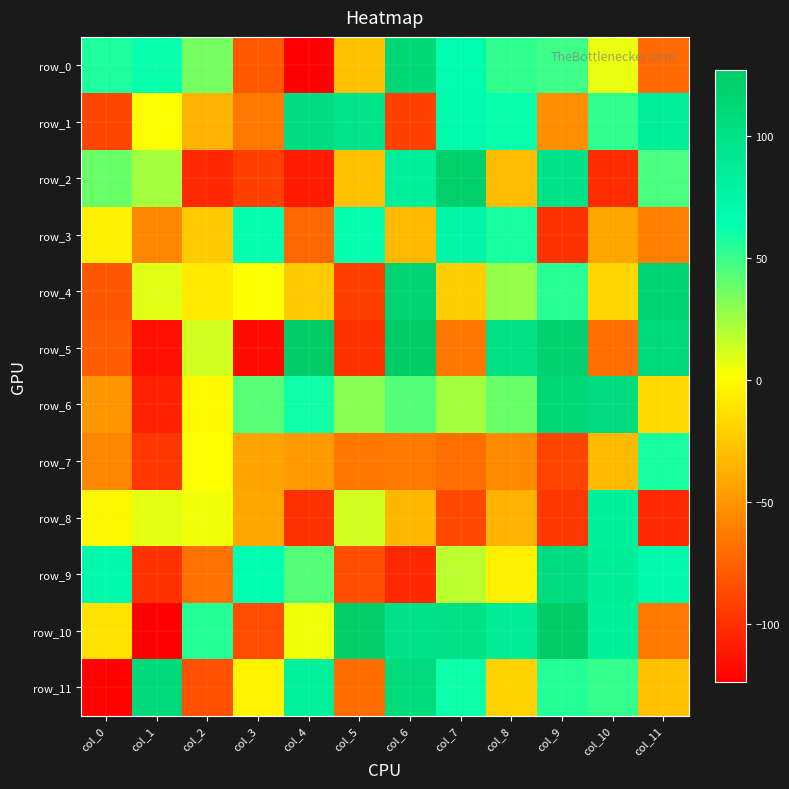

Reading right to left, list all the values displayed in this chart.

row_0: col_11=-72	col_10=7	col_9=49	col_8=52	col_7=68	col_6=113	col_5=-28	col_4=-124	col_3=-80	col_2=35	col_1=62	col_0=57
row_1: col_11=84	col_10=52	col_9=-54	col_8=62	col_7=69	col_6=-92	col_5=98	col_4=106	col_3=-64	col_2=-35	col_1=2	col_0=-89
row_2: col_11=46	col_10=-102	col_9=99	col_8=-31	col_7=122	col_6=83	col_5=-29	col_4=-111	col_3=-92	col_2=-104	col_1=24	col_0=38
row_3: col_11=-61	col_10=-42	col_9=-99	col_8=58	col_7=75	col_6=-32	col_5=63	col_4=-73	col_3=63	col_2=-24	col_1=-58	col_0=-6
row_4: col_11=117	col_10=-19	col_9=54	col_8=27	col_7=-23	col_6=116	col_5=-92	col_4=-24	col_3=2	col_2=-9	col_1=9	col_0=-81
row_5: col_11=110	col_10=-70	col_9=119	col_8=100	col_7=-66	col_6=127	col_5=-99	col_4=126	col_3=-119	col_2=13	col_1=-116	col_0=-78
row_6: col_11=-17	col_10=106	col_9=112	col_8=38	col_7=24	col_6=44	col_5=30	col_4=60	col_3=43	col_2=-1	col_1=-107	col_0=-50
row_7: col_11=58	col_10=-32	col_9=-90	col_8=-56	col_7=-70	col_6=-64	col_5=-66	col_4=-48	col_3=-43	col_2=1	col_1=-97	col_0=-58
row_8: col_11=-103	col_10=83	col_9=-96	col_8=-35	col_7=-87	col_6=-33	col_5=13	col_4=-100	col_3=-42	col_2=5	col_1=8	col_0=-3
row_9: col_11=71	col_10=85	col_9=105	col_8=-6	col_7=18	col_6=-104	col_5=-85	col_4=44	col_3=64	col_2=-68	col_1=-99	col_0=71
row_10: col_11=-65	col_10=83	col_9=126	col_8=86	col_7=102	col_6=99	col_5=124	col_4=5	col_3=-86	col_2=55	col_1=-124	col_0=-12
row_11: col_11=-28	col_10=51	col_9=55	col_8=-21	col_7=61	col_6=108	col_5=-71	col_4=82	col_3=-4	col_2=-83	col_1=110	col_0=-123